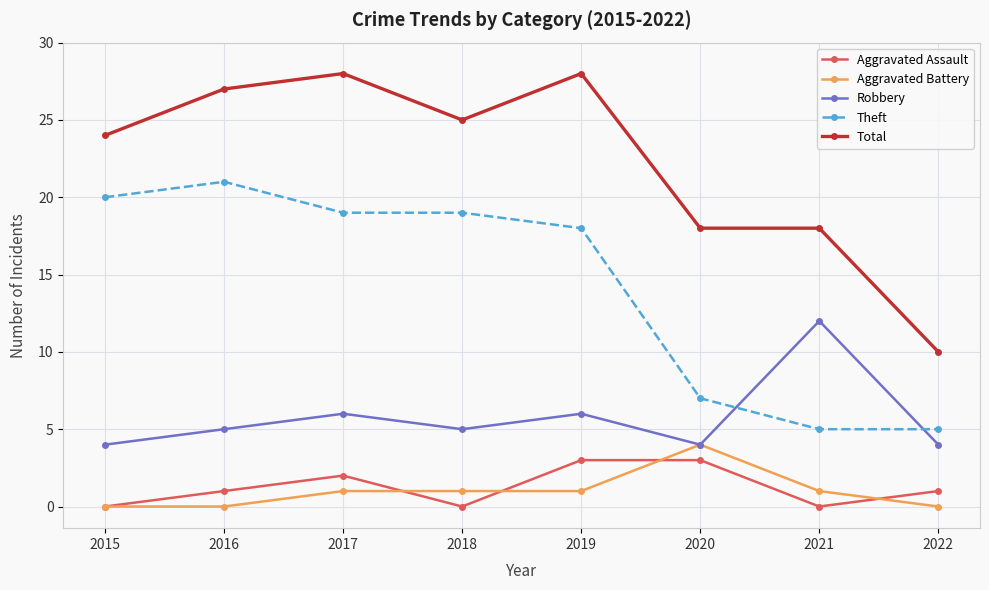

What is the difference between the second highest and minimum values in the Aggravated Assault series?

3